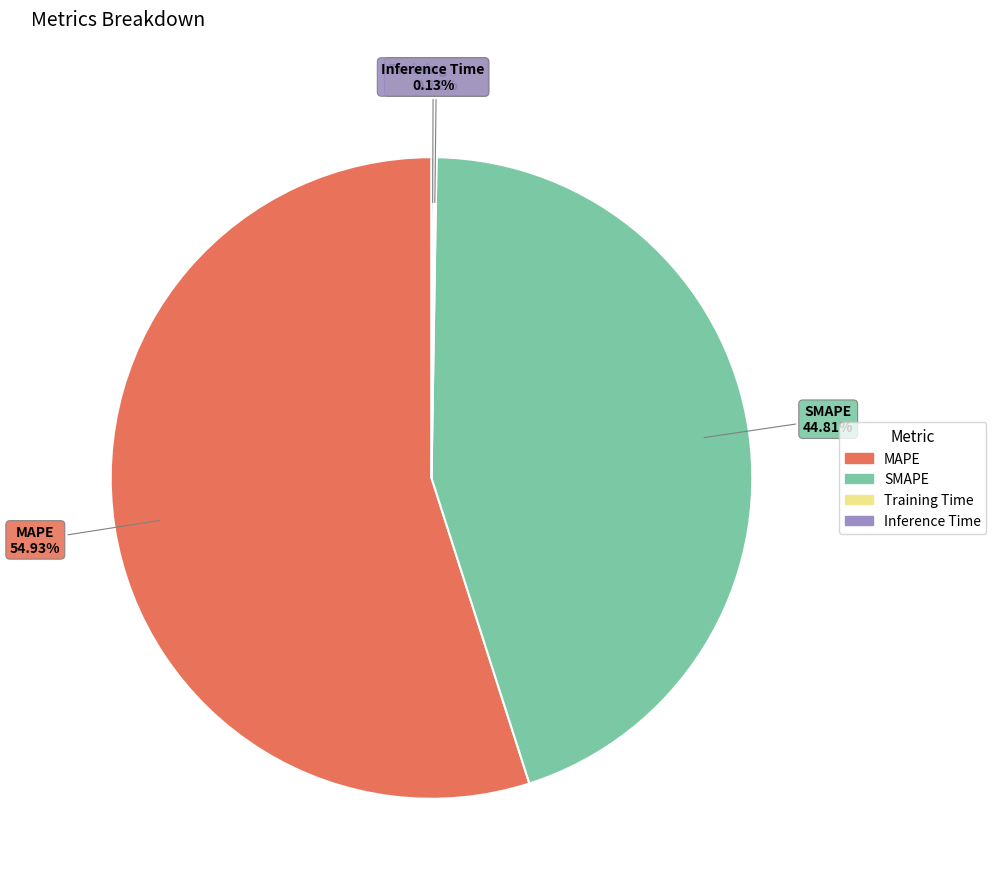

Is MAPE the majority of the pie?

Yes